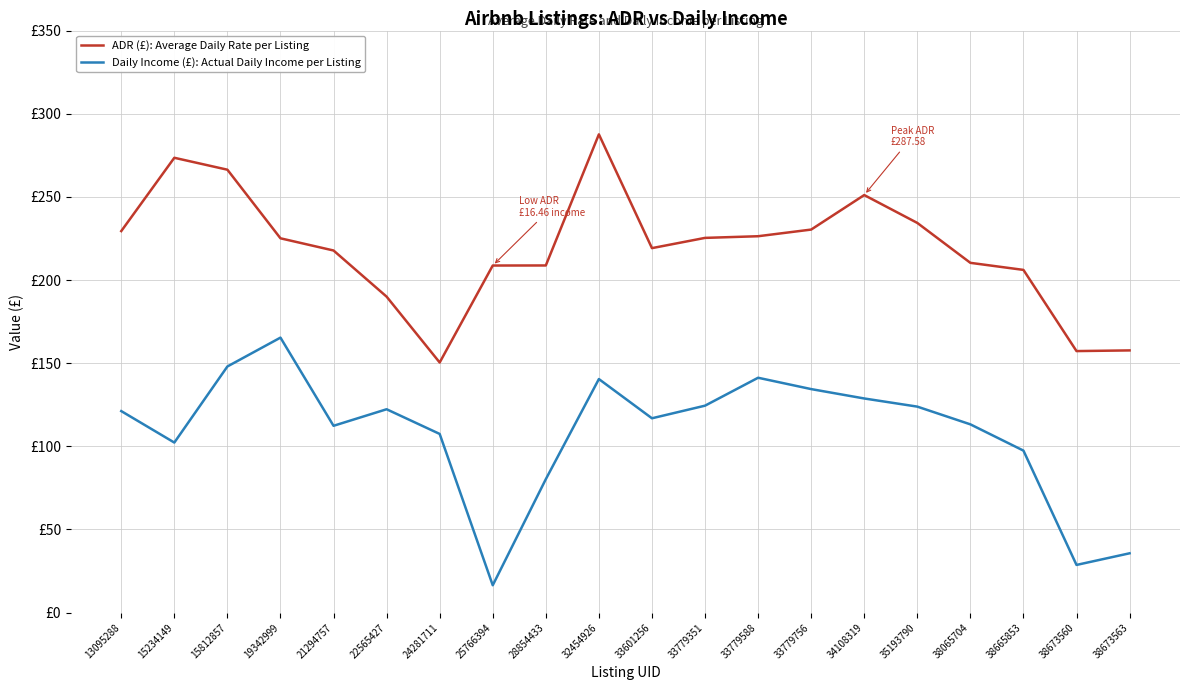

Rank the series at 38665853 from highest to lowest value.

ADR (£): Average Daily Rate per Listing, Daily Income (£): Actual Daily Income per Listing